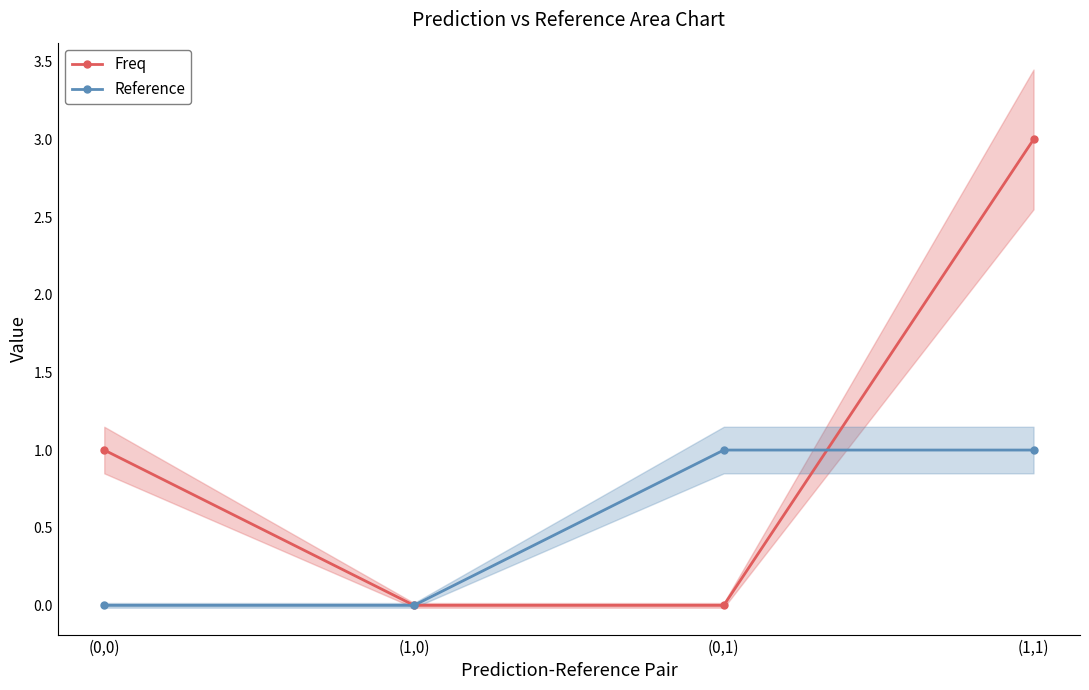

Which series has the largest range (max minus min)?

Freq